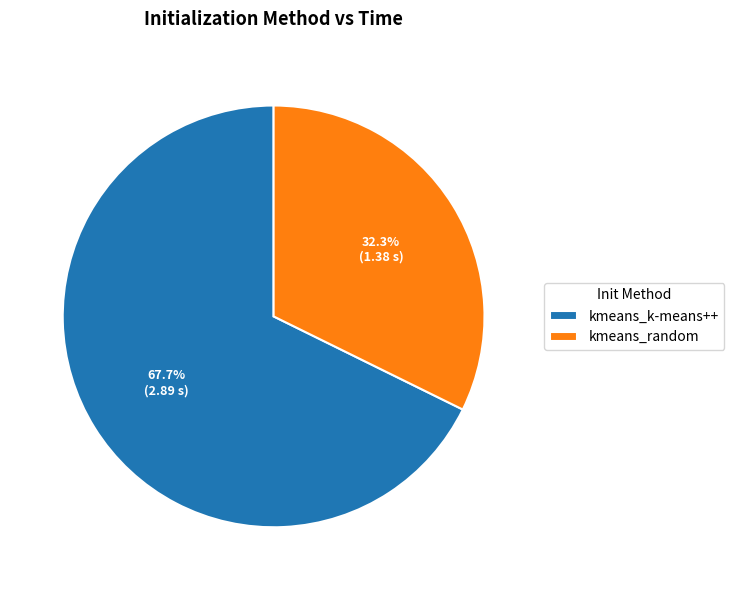

True or false: kmeans_random accounts for 32% of the total.

True